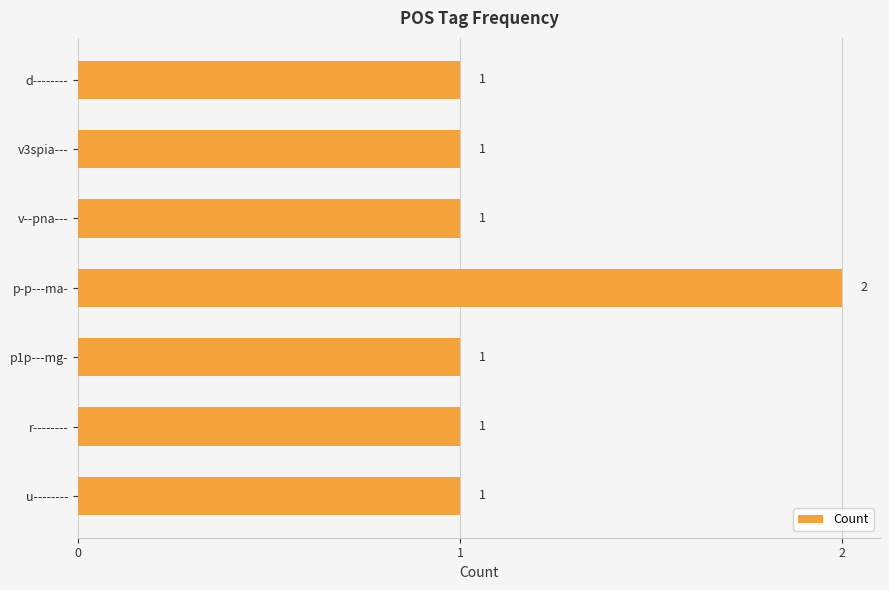

Reading bottom to top, transcribe all the data shown in this chart.

u--------=1	r--------=1	p1p---mg-=1	p-p---ma-=2	v--pna---=1	v3spia---=1	d--------=1